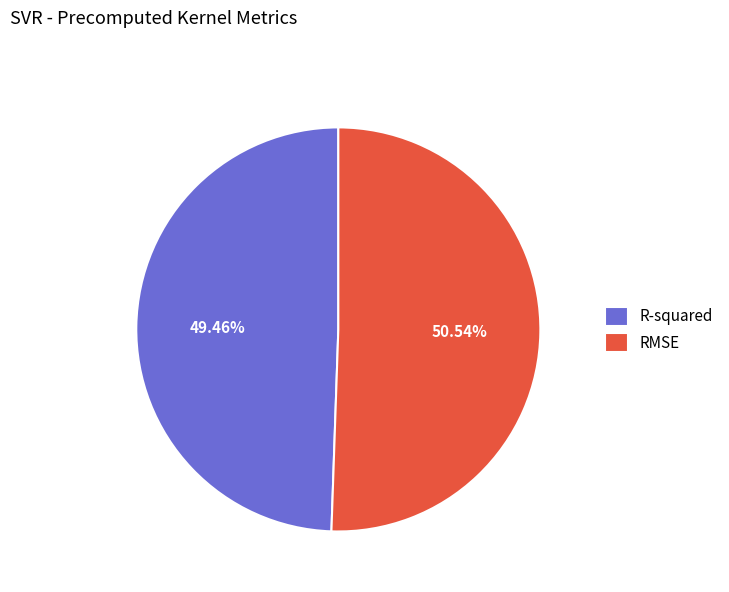

Between RMSE and R-squared, which is larger?

RMSE